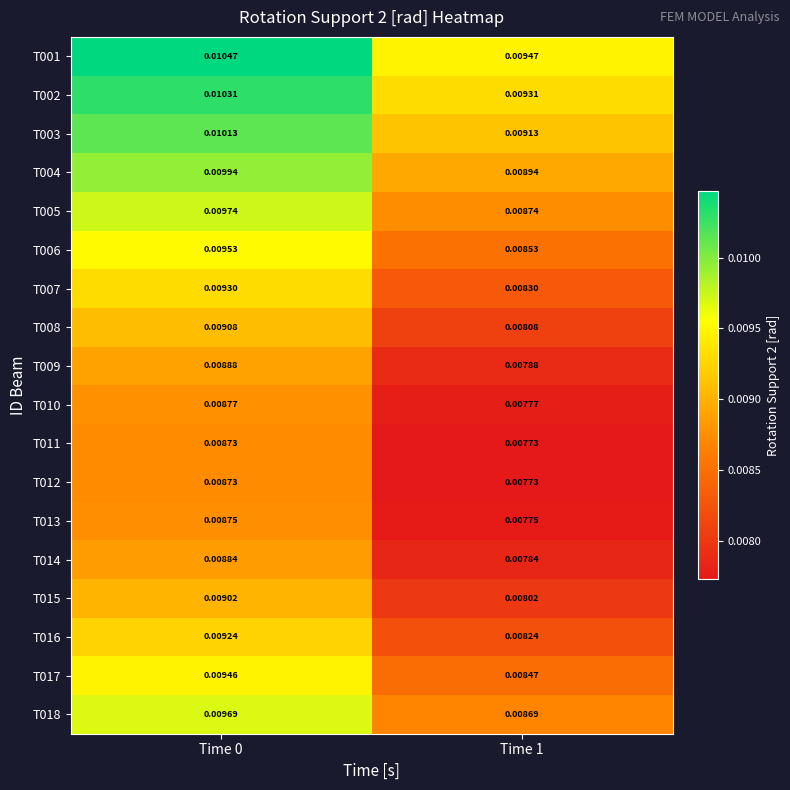

Between Time 1 and Time 0, which is larger?

Time 0